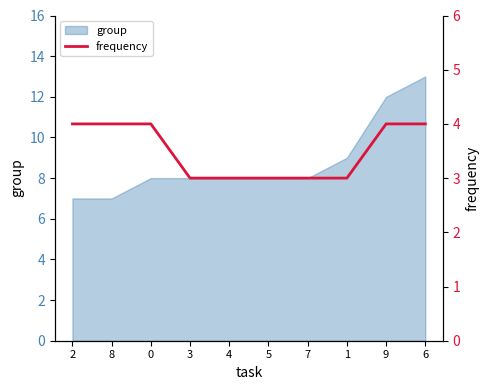

The value at 3 is 2. True or false?

False